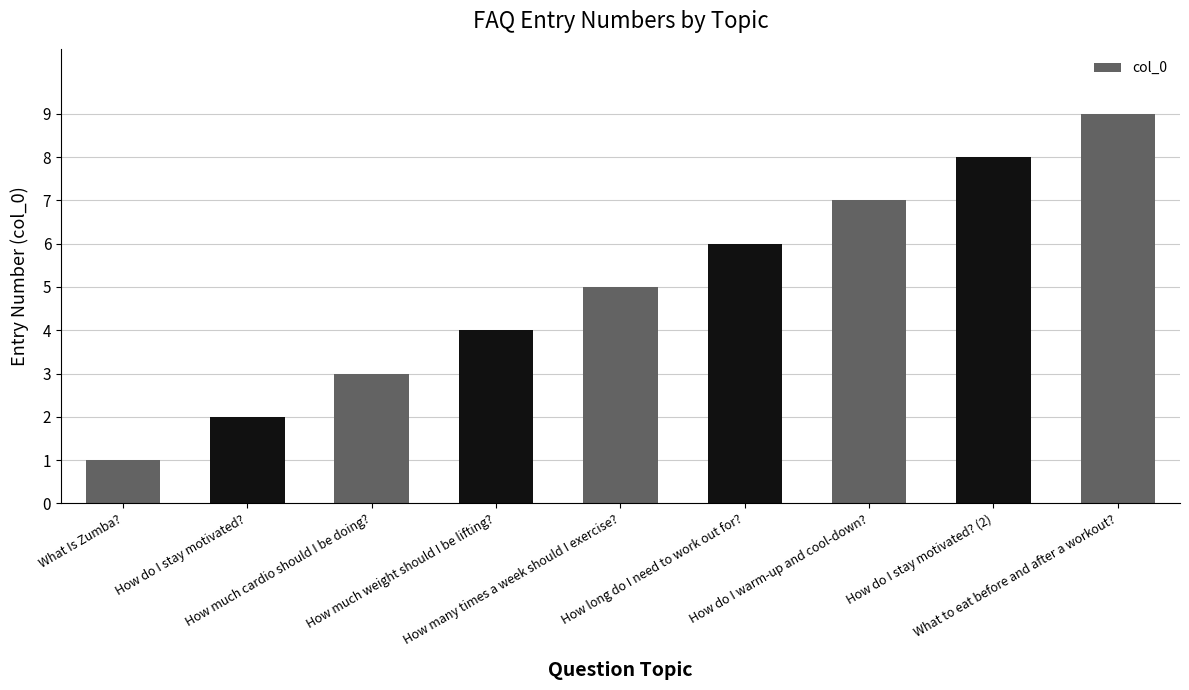

At which category does the chart reach its peak across all series?

What to eat before and after a workout?